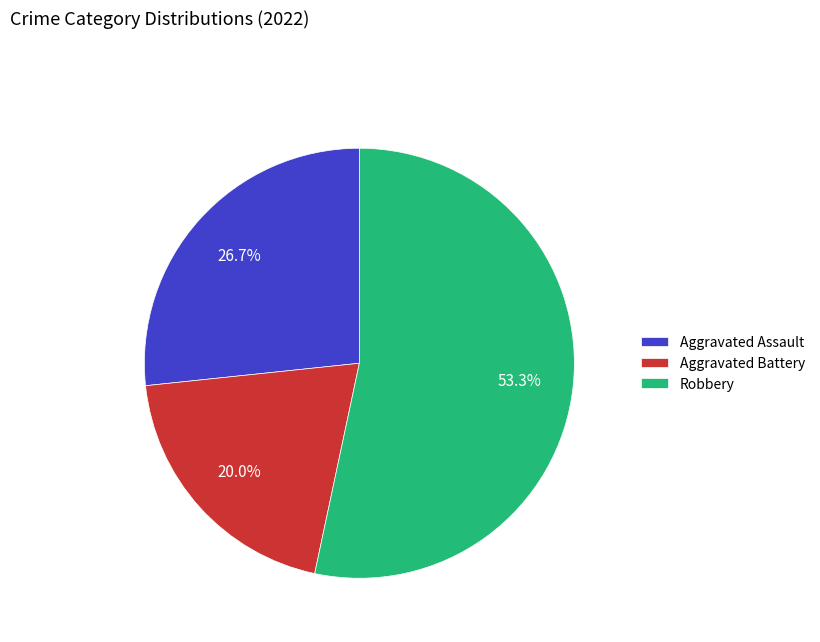

What is the largest slice in the pie chart?

Robbery